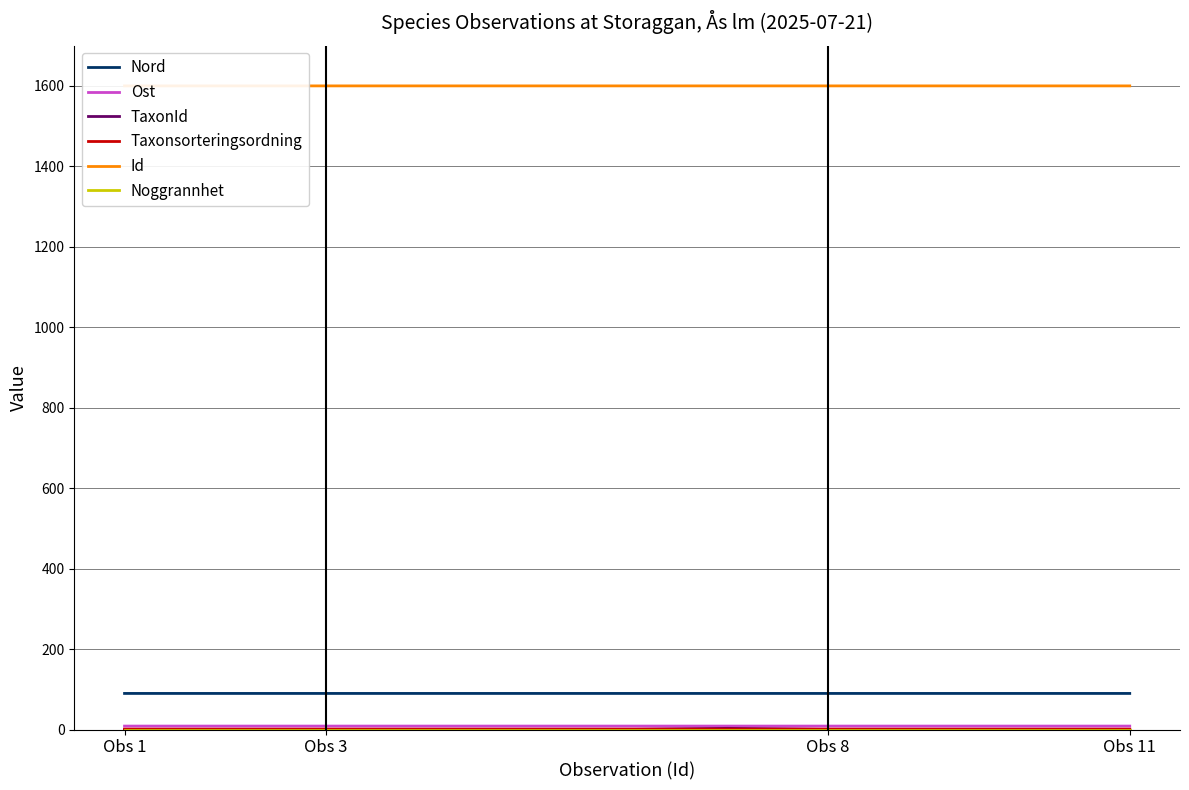

True or false: Id and Nord cross at least once.

False